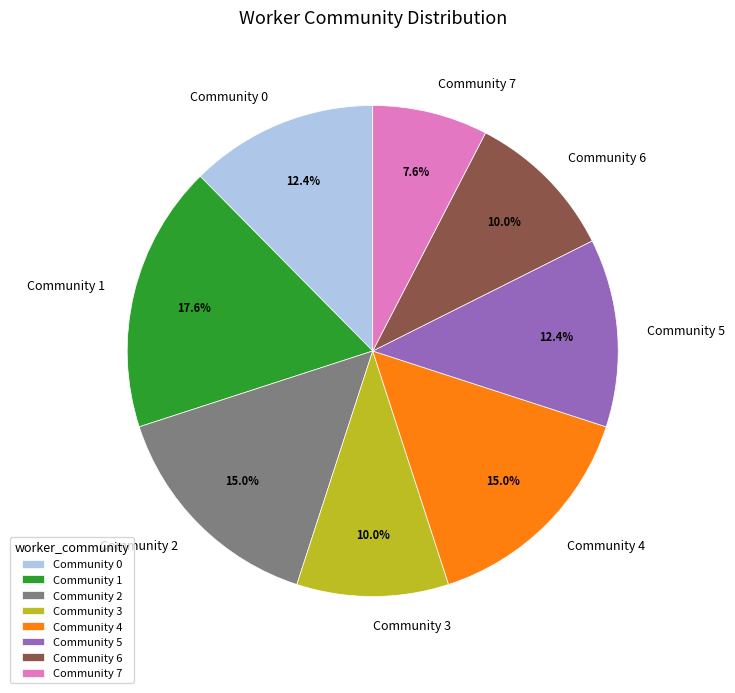

Is there any slice that represents more than half of the pie?

No